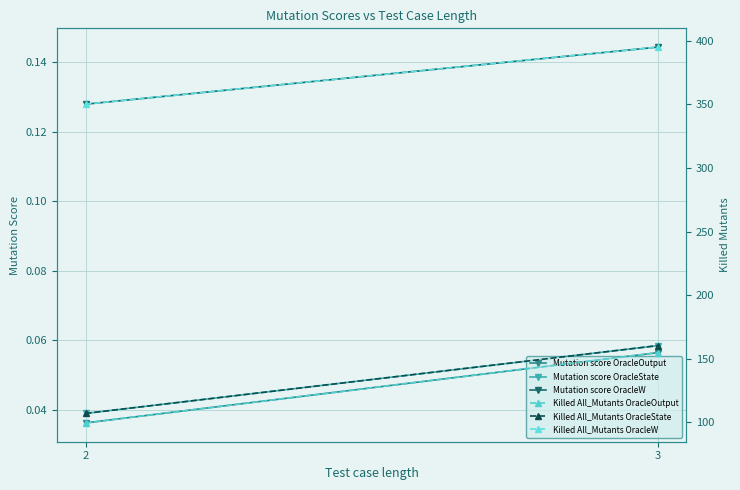

How many lines are shown in the chart?

6